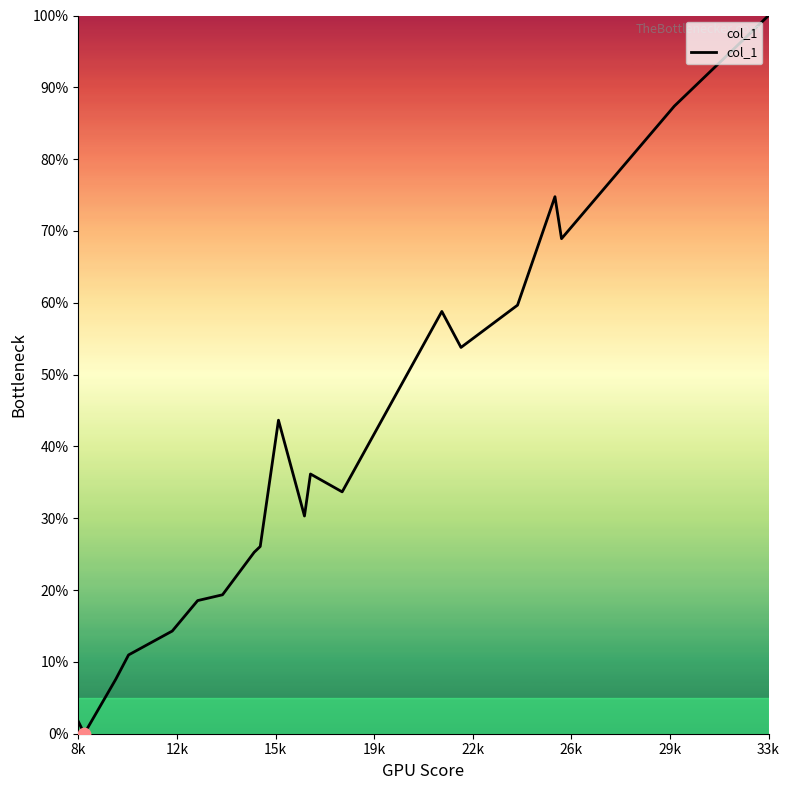

What is the difference between the maximum and minimum values?

100.0